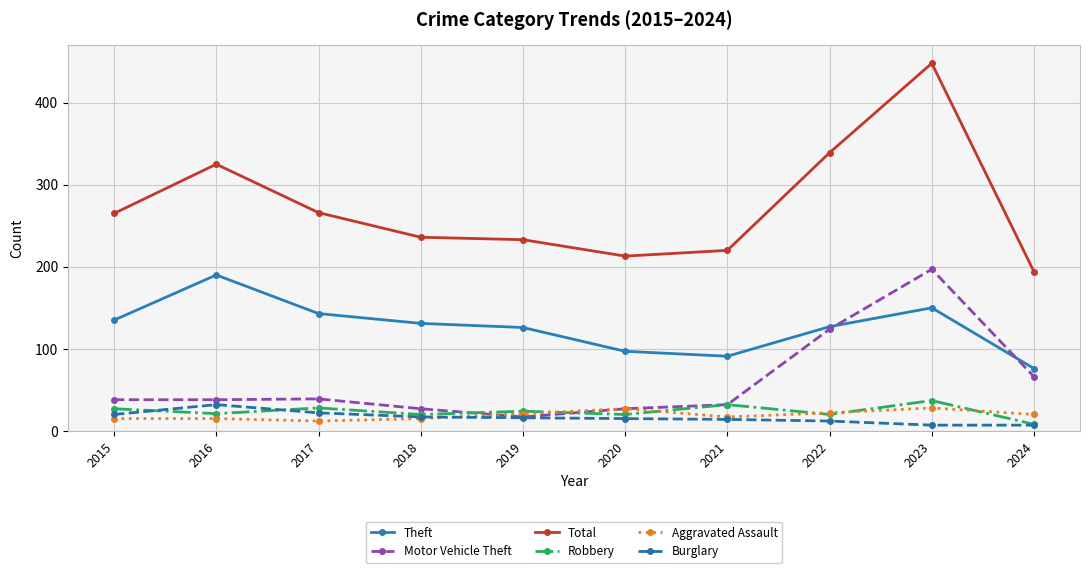

True or false: Robbery and Burglary cross at least once.

True